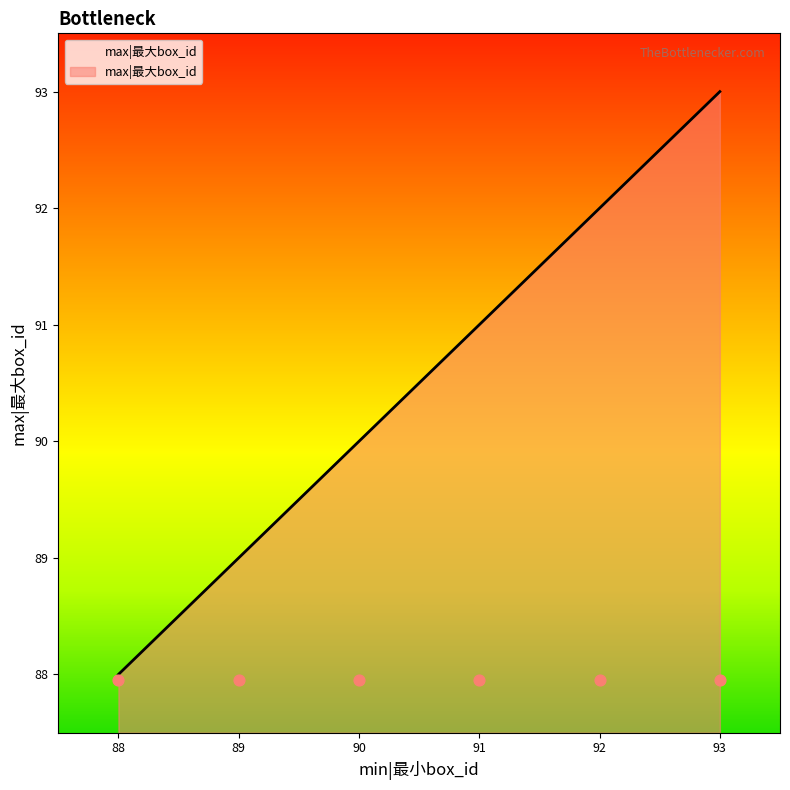

What is the change in value from 91 to 93?

+2